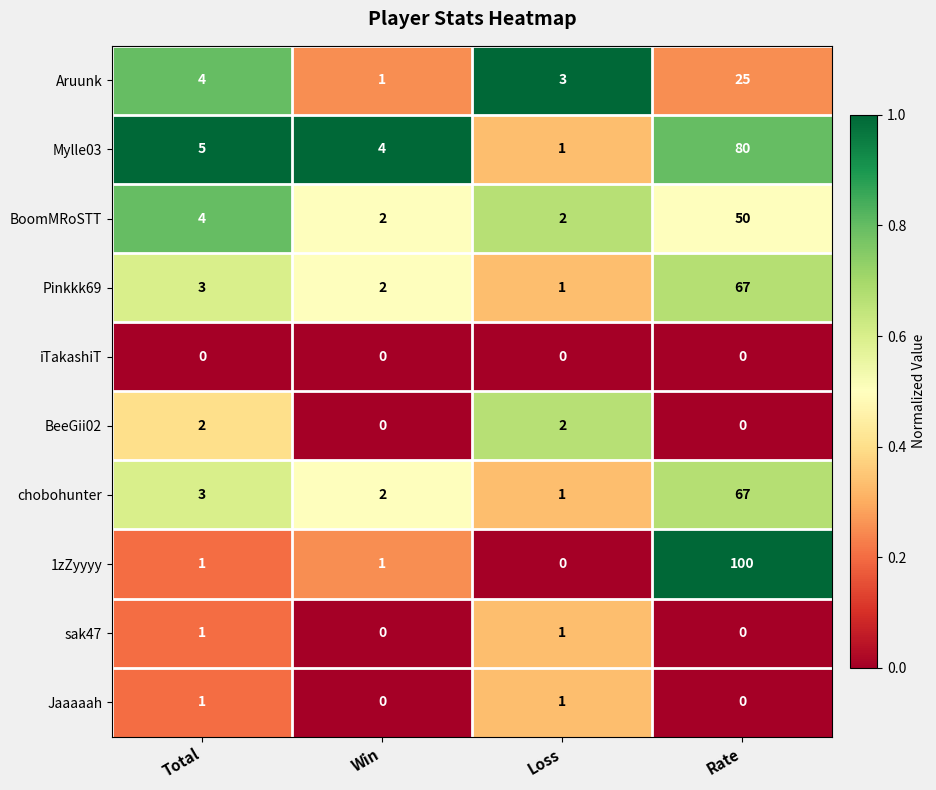

How many values in the BeeGii02 series are below 2?

2